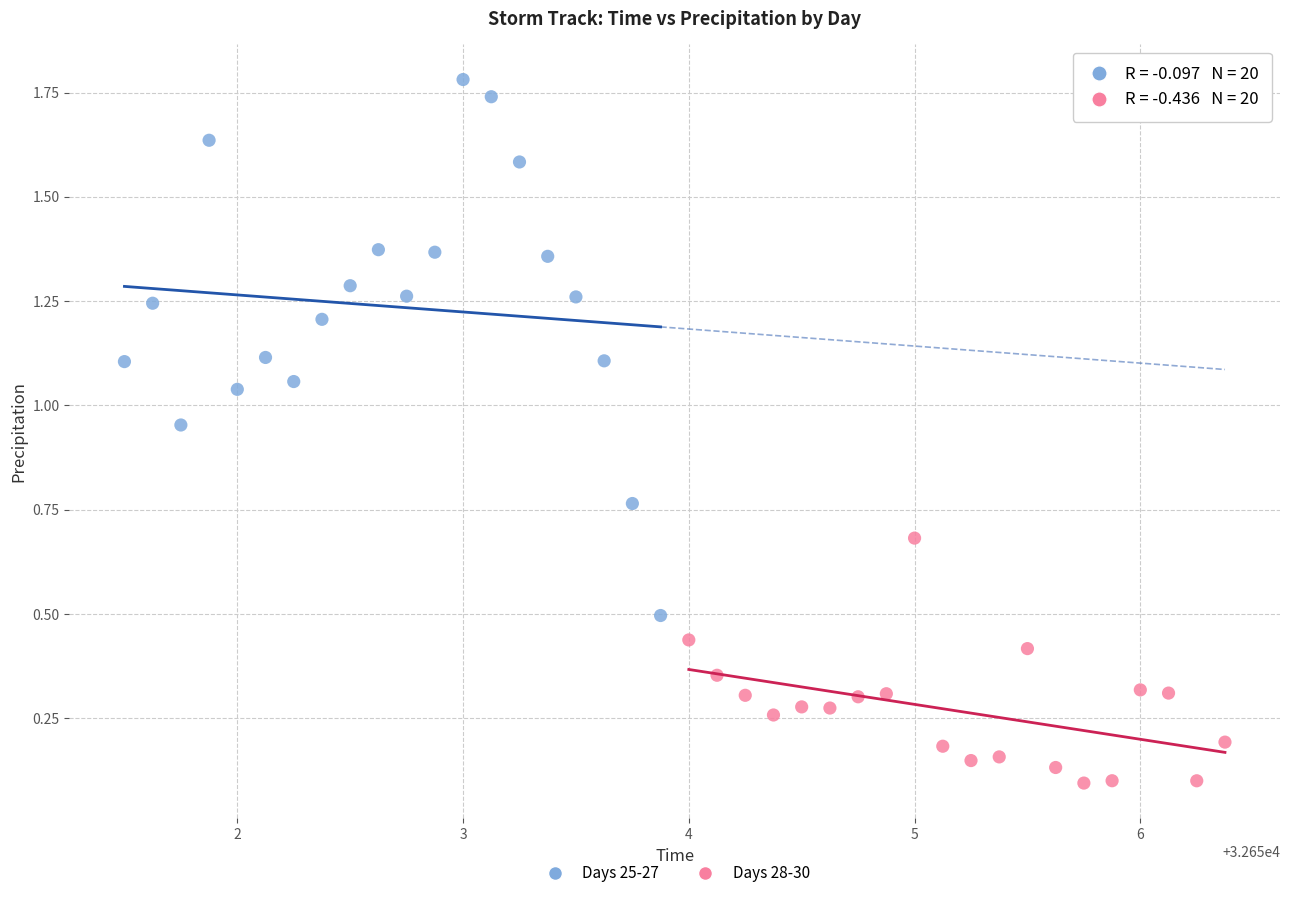

Which series reaches the maximum Y coordinate?

Days 25-27